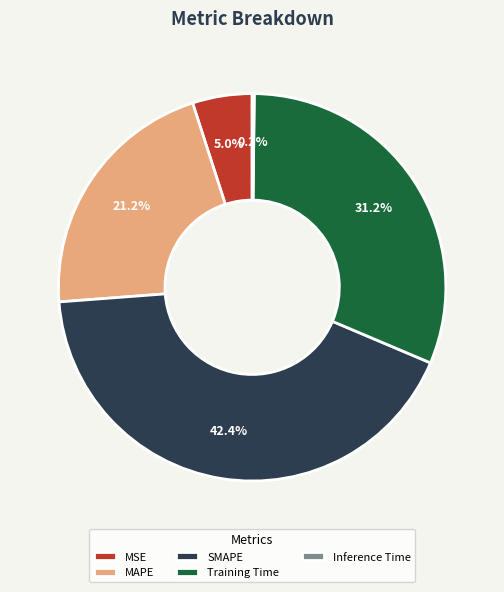

Is SMAPE the majority of the pie?

No